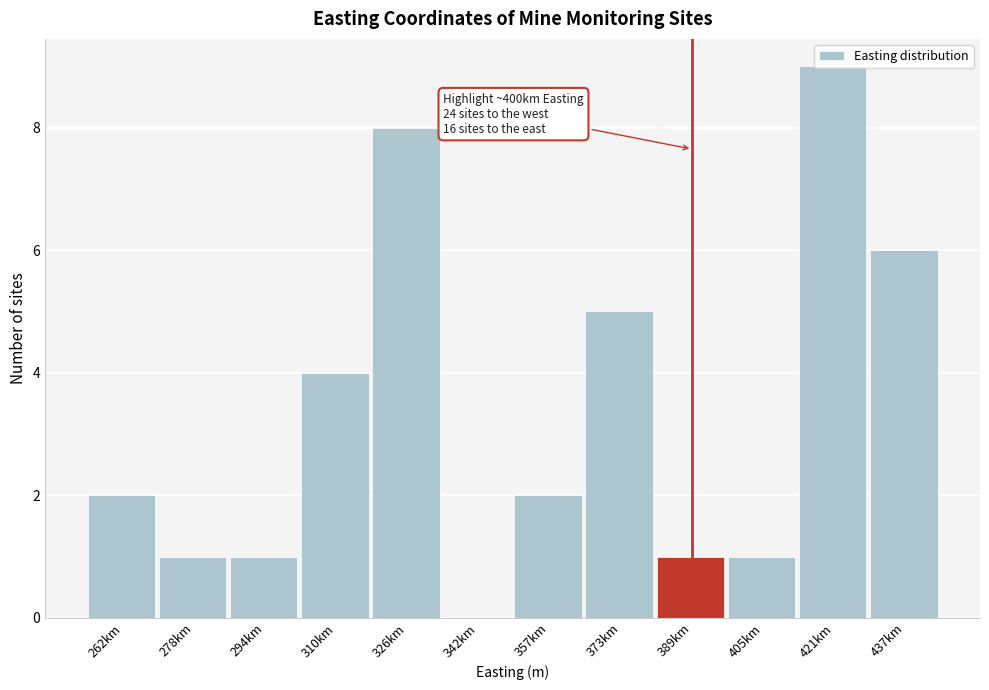

Is it true that the value at 389km is 1?

True